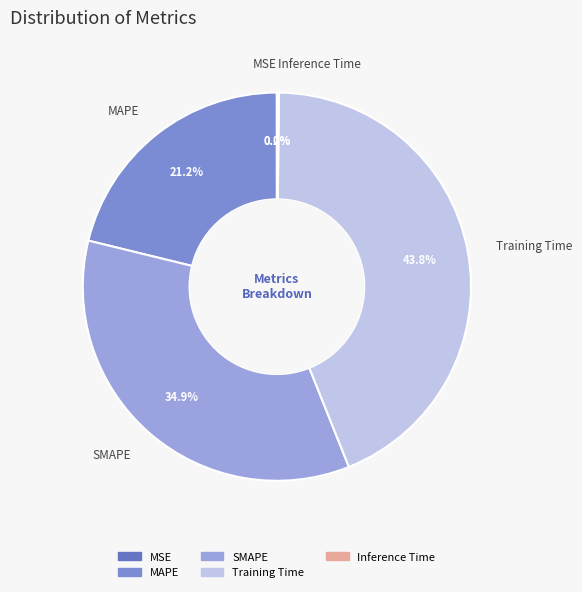

What percentage is the MAPE slice, to the nearest percent?

21%